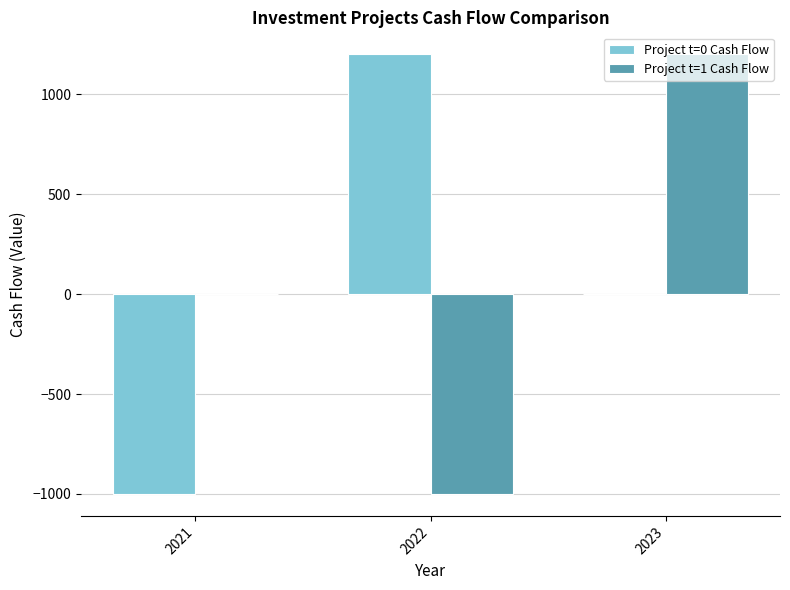

Which series changed the most between 2022 and 2023?

Project t=1 Cash Flow